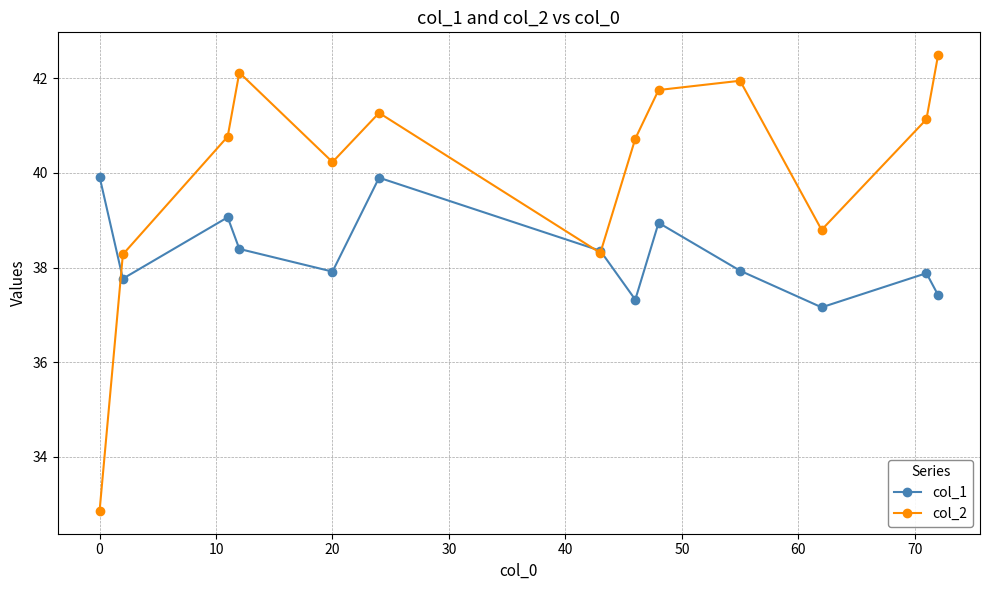

Which series has the largest range (max minus min)?

col_2